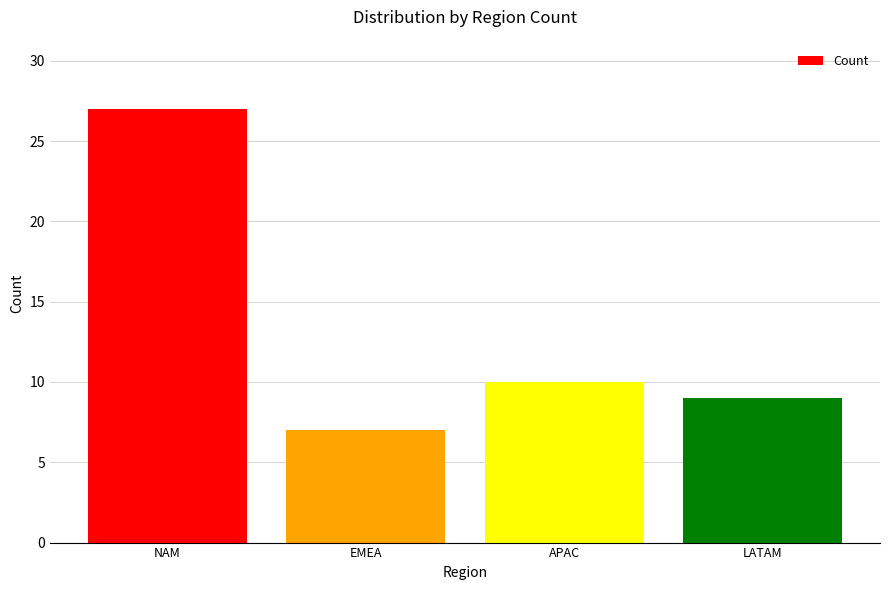

Reading left to right, extract all data points from this chart.

NAM=27	EMEA=7	APAC=10	LATAM=9